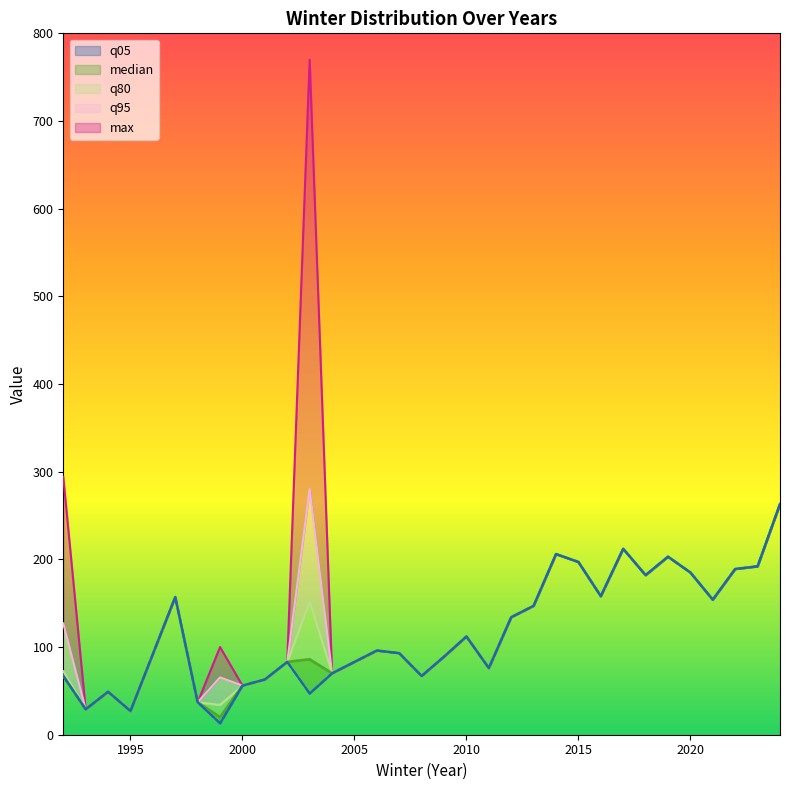

True or false: q80 and q95 cross at least once.

False